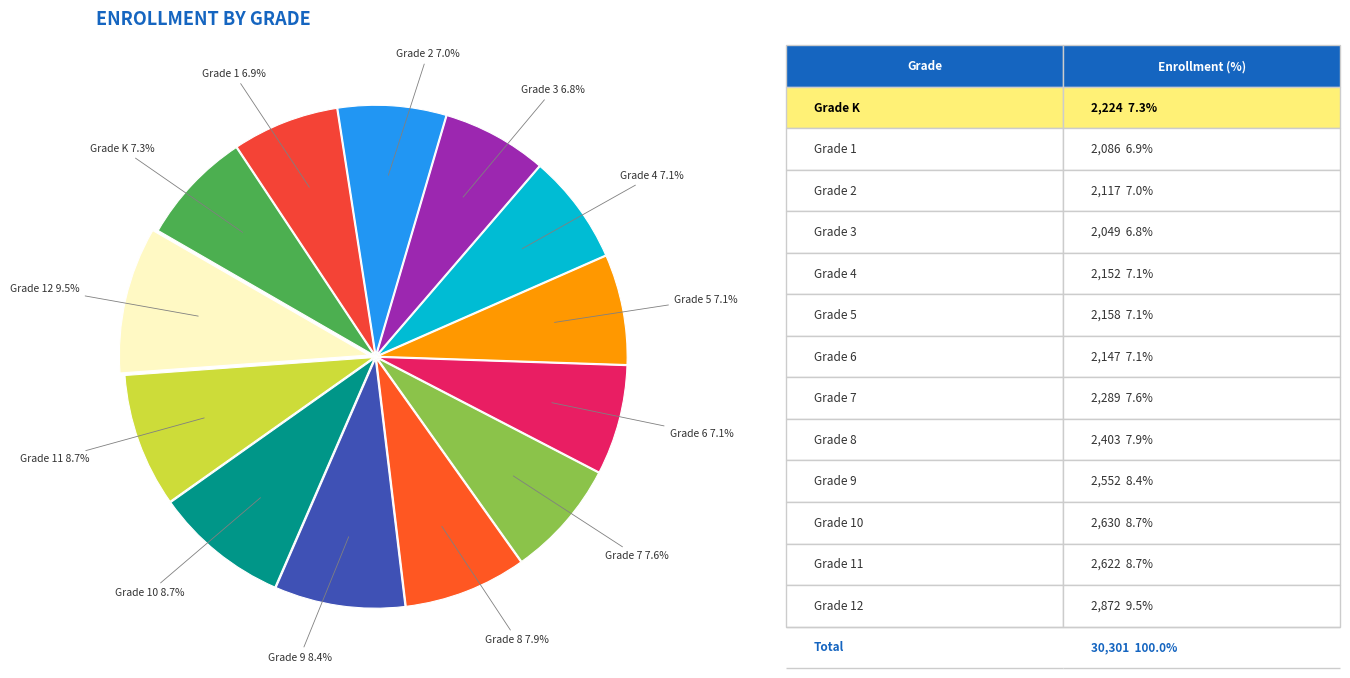

Which category has the biggest portion of the pie?

Grade 12